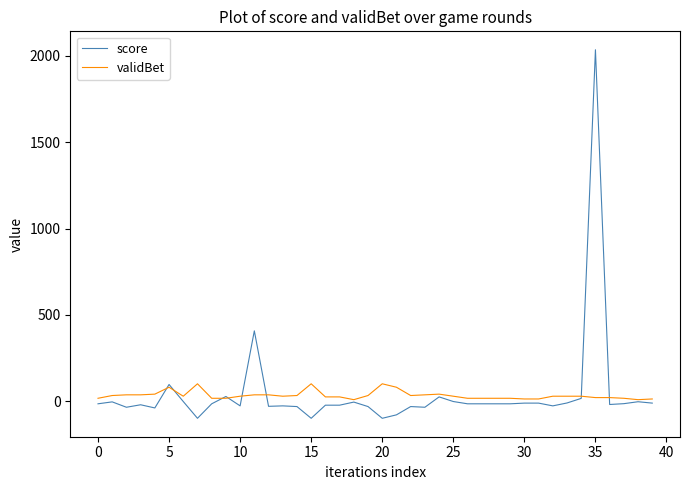

How many lines are shown in the chart?

2